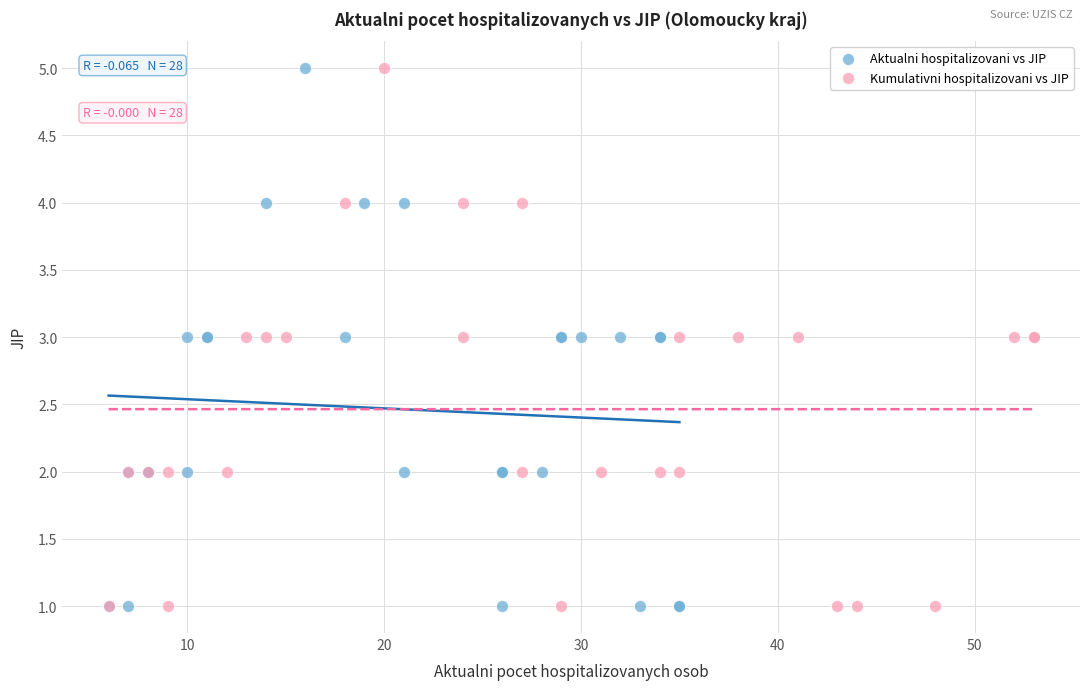

What are all the series names shown in the legend?

Aktualni hospitalizovani vs JIP, Kumulativni hospitalizovani vs JIP